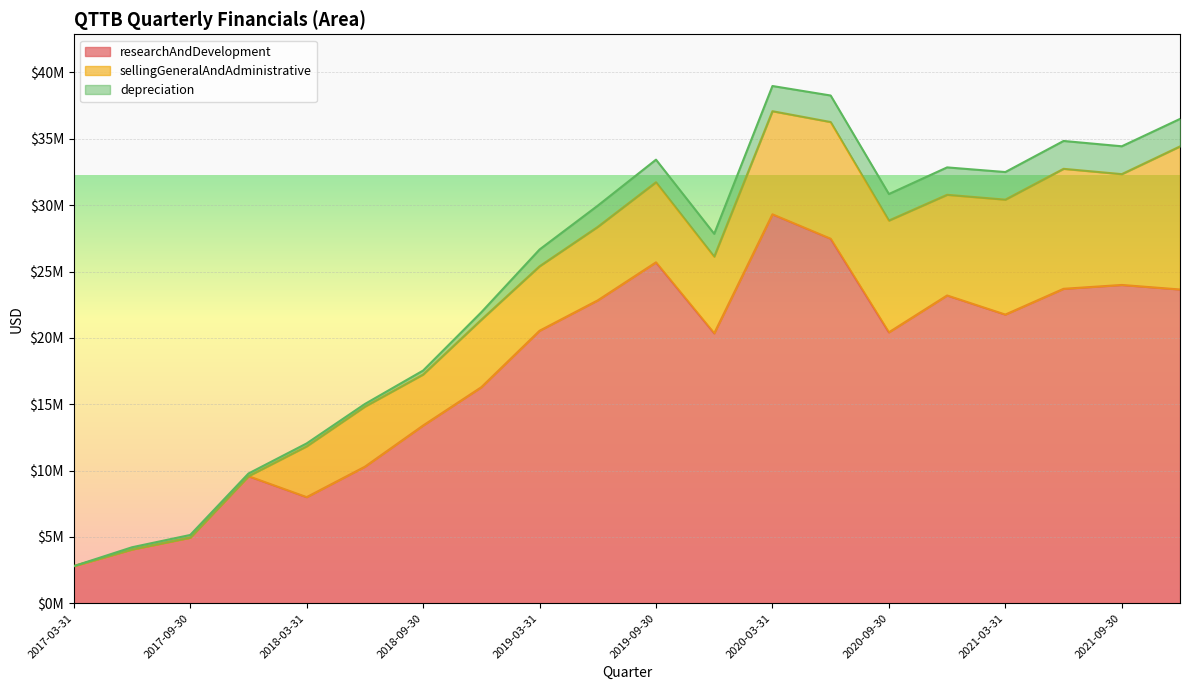

Between which two adjacent categories do depreciation and sellingGeneralAndAdministrative first intersect?

2017-12-31 and 2018-03-31